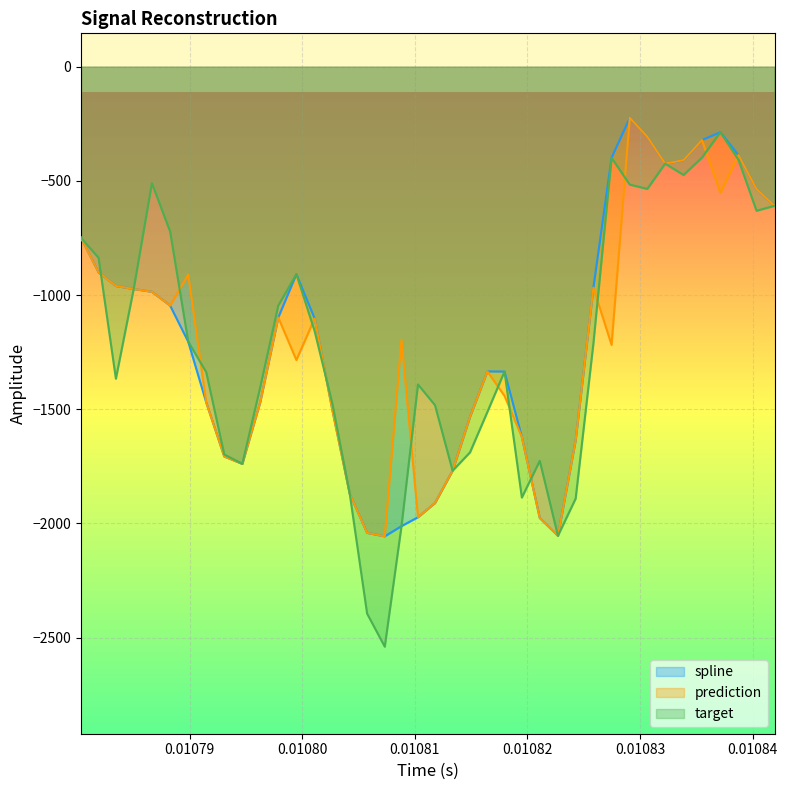

What is the maximum value shown in the chart?

-223.8